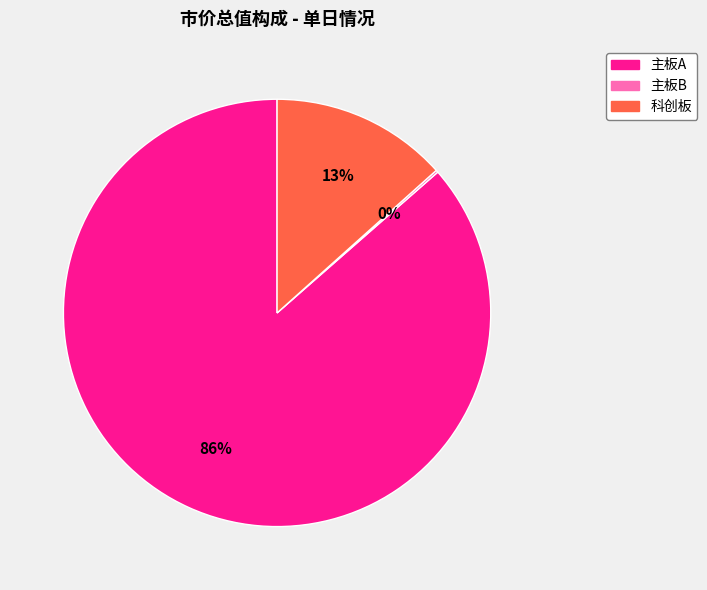

Is there a majority slice in this chart?

Yes